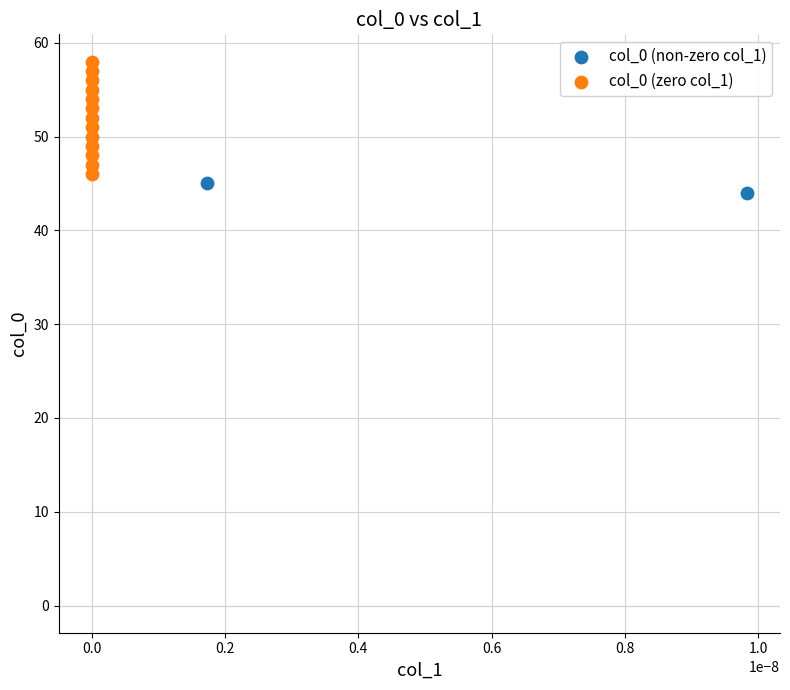

What are all the series names shown in the legend?

col_0 (non-zero col_1), col_0 (zero col_1)